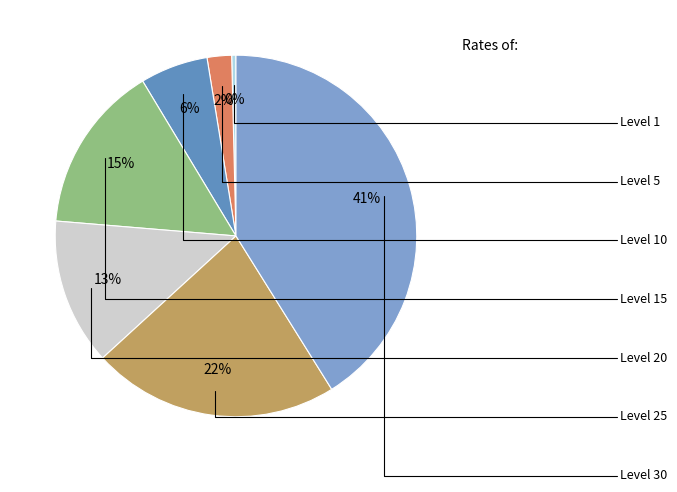

To the nearest percent, what is the average slice percentage?

14%